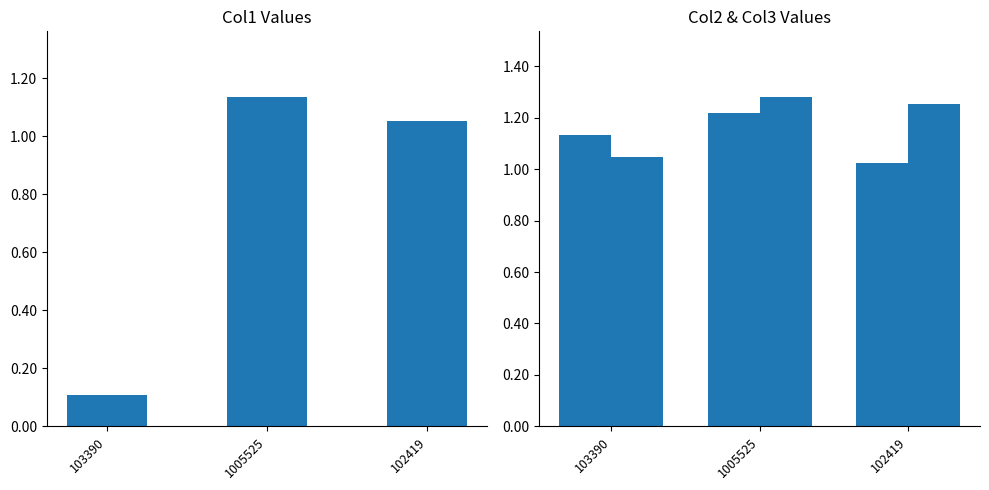

How many groups of bars are there?

3